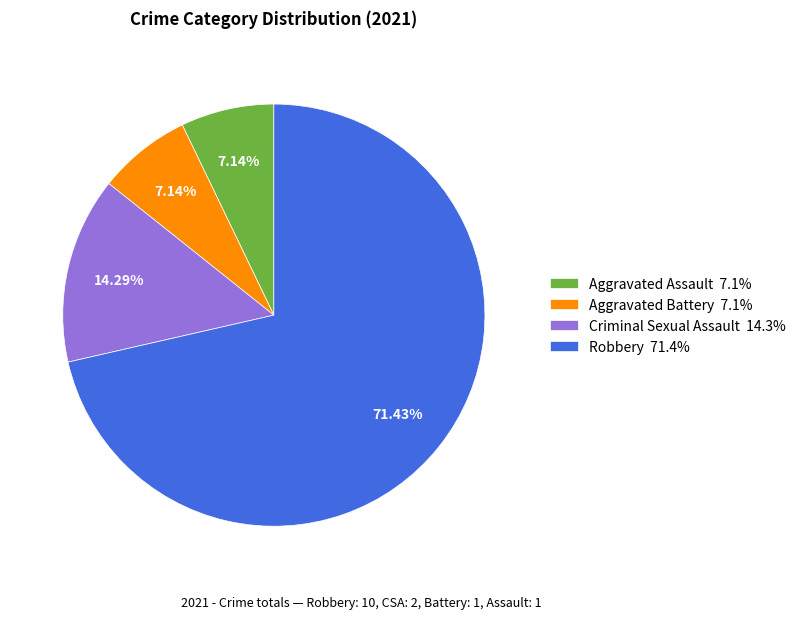

Does any single category account for the majority?

Yes